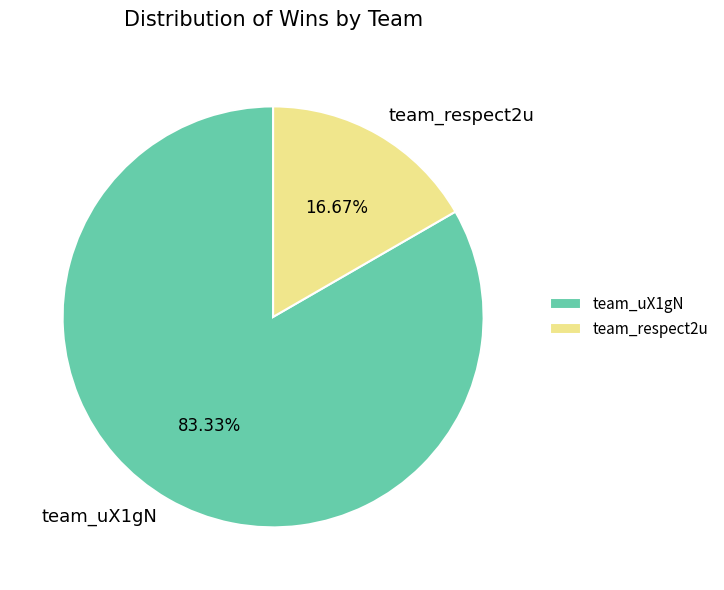

How many slices are in this pie chart?

2